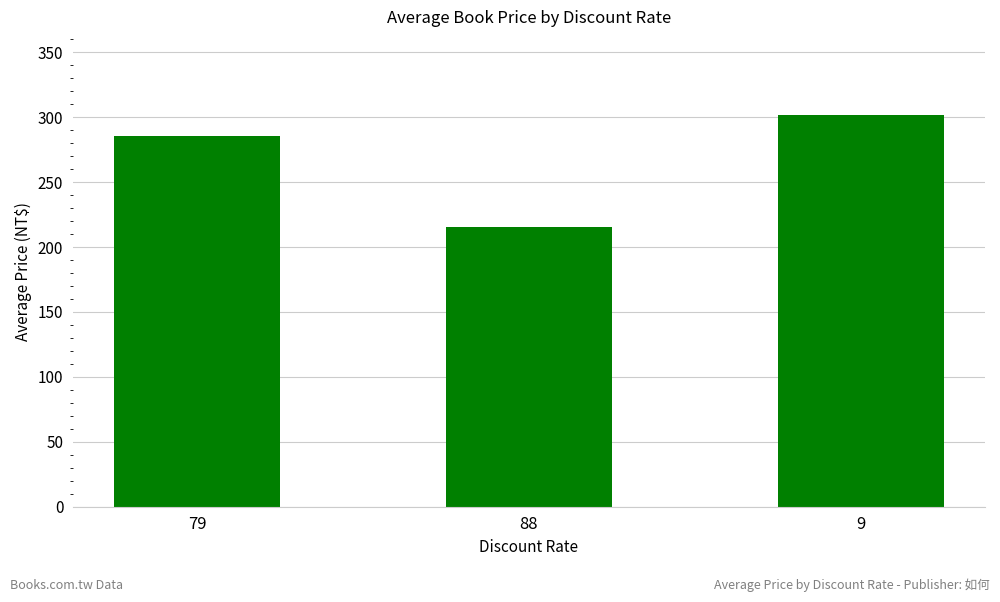

What is the average value?

267.4